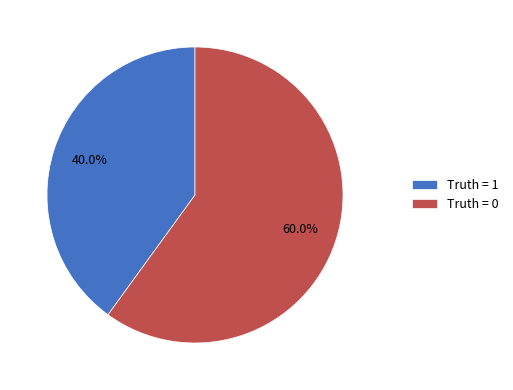

The Truth = 1 slice represents 34% of the pie. True or false?

False